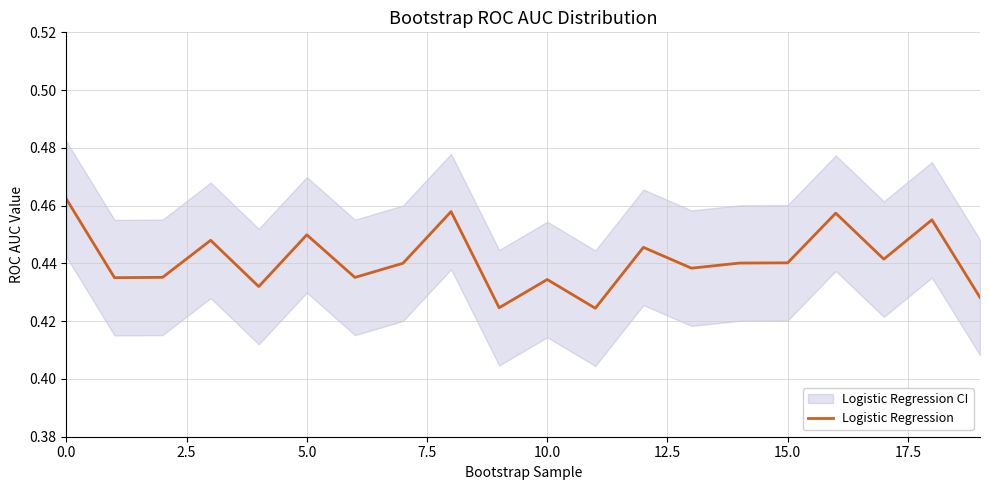

How many distinct data groups are displayed?

1